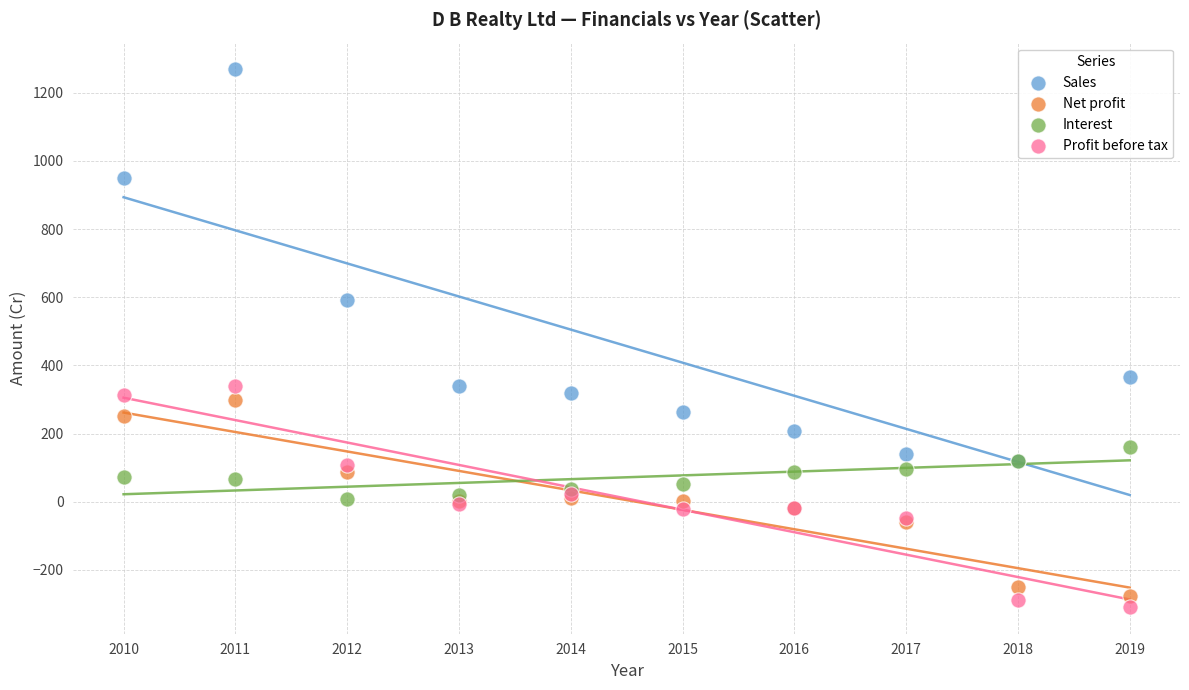

What are all the series names shown in the legend?

Sales, Net profit, Interest, Profit before tax